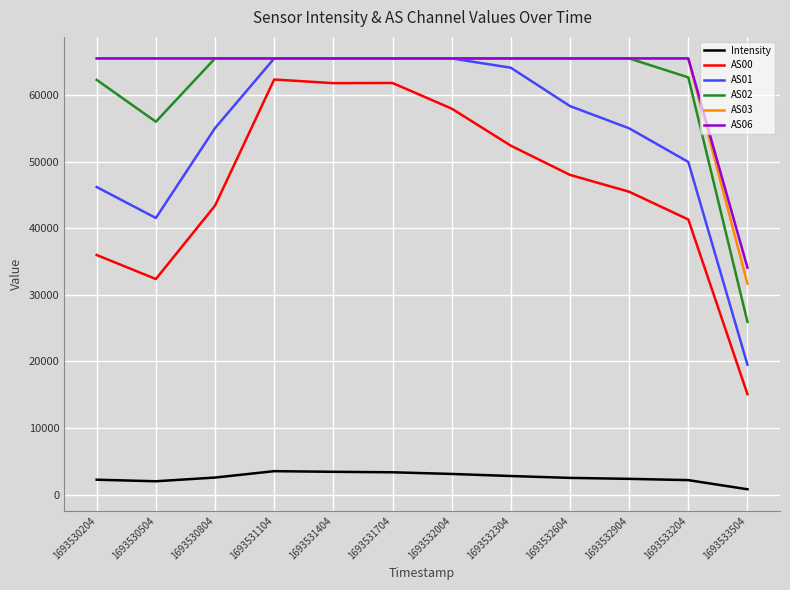

True or false: AS01 has a value of 65535.0 at 1693531704.

True